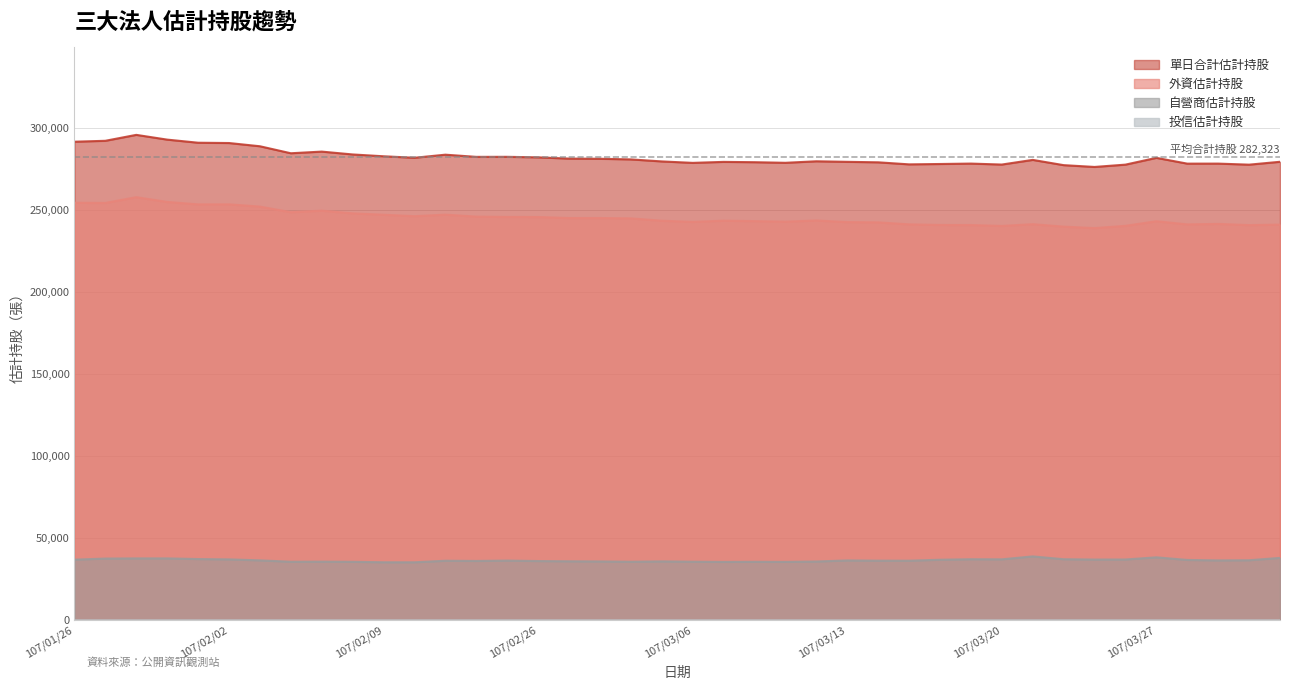

Read the 外資估計持股 value at 107/03/07, to the nearest 50.

243600